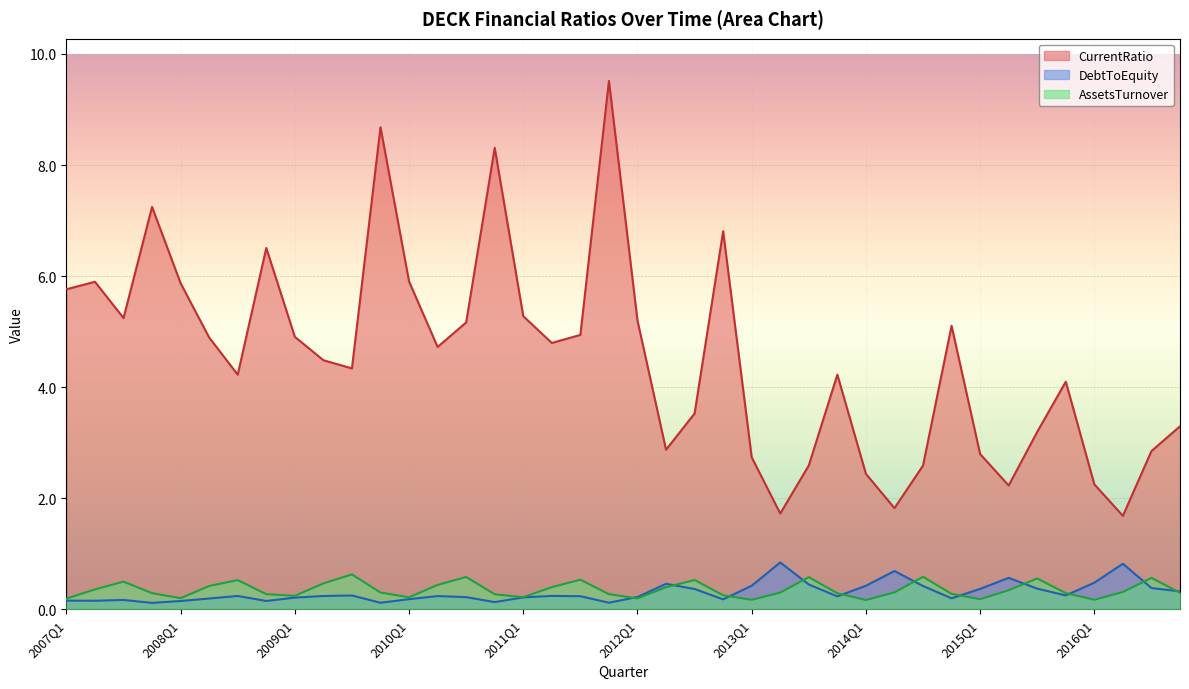

Which series has the largest total across all categories?

CurrentRatio